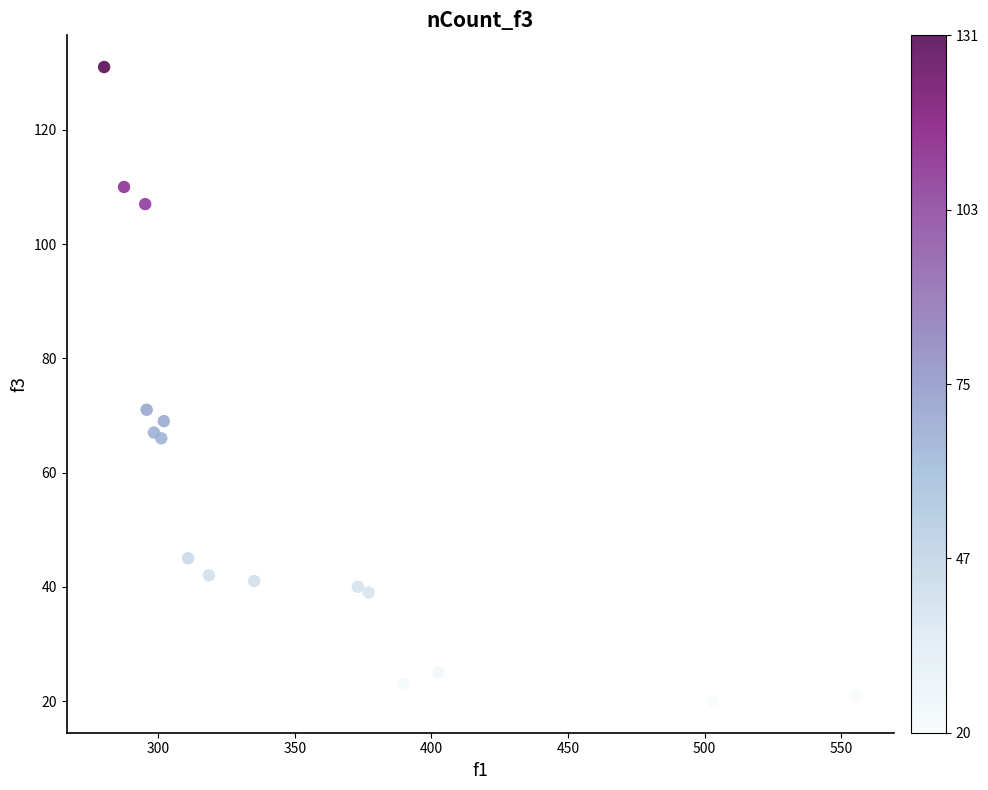

What Y value in the scatter plot is closest to 75?

71